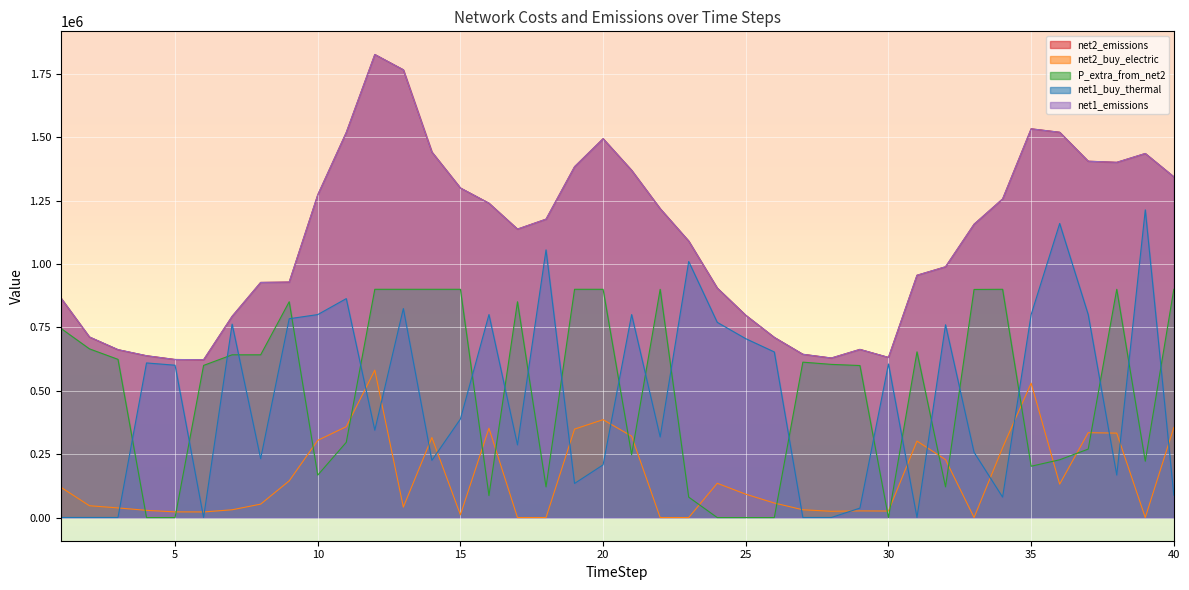

What is the highest value of the P_extra_from_net2 series?

900020.0